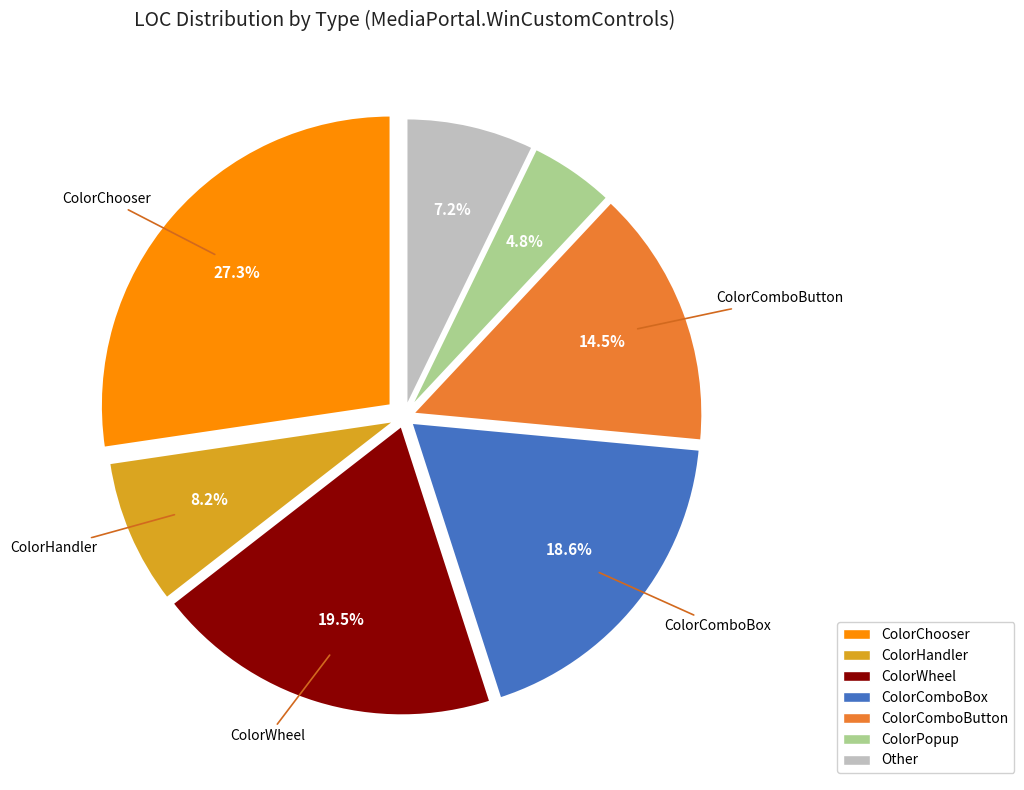

Is there a majority slice in this chart?

No